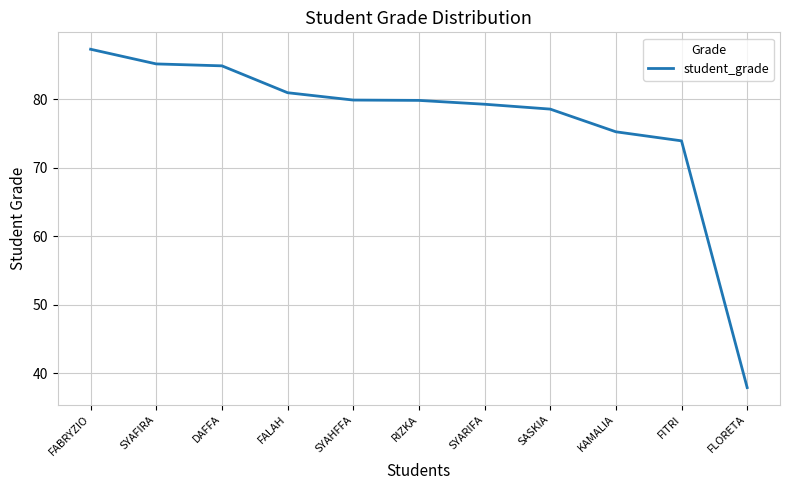

What is the difference between the maximum and second lowest values?

13.4